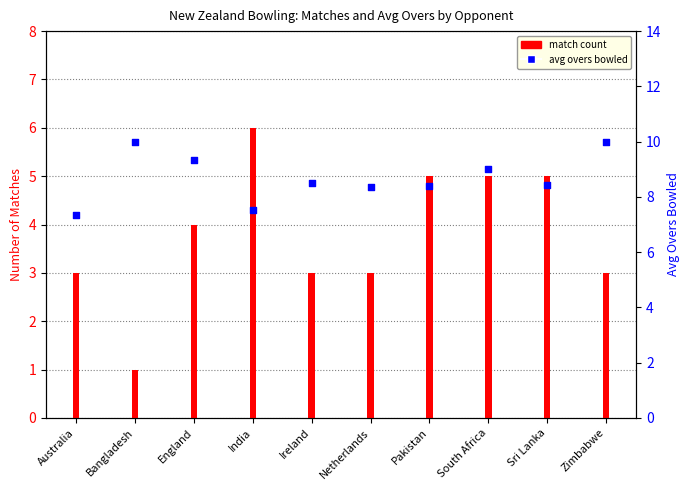

At how many categories does at least one series exceed 2?

10